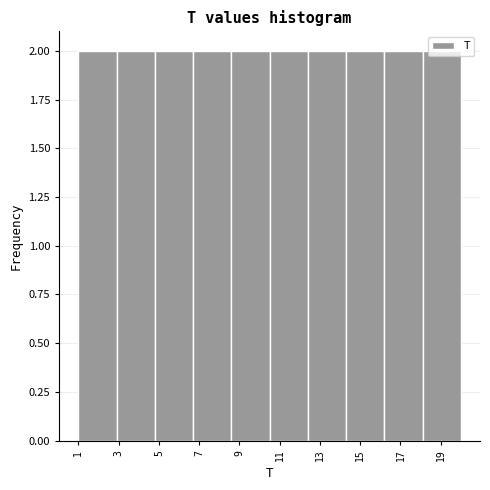

Reading left to right, list every bar in this chart as the range it spans on the x-axis followed by its height. Neither the bar edges nor the heights are printed on the chart, so give them approximately, as read against the axes.

1.0 to 2.9: 2
2.9 to 4.8: 2
4.8 to 6.7: 2
6.7 to 8.6: 2
8.6 to 10.5: 2
10.5 to 12.4: 2
12.4 to 14.3: 2
14.3 to 16.2: 2
16.2 to 18.1: 2
18.1 to 20.0: 2